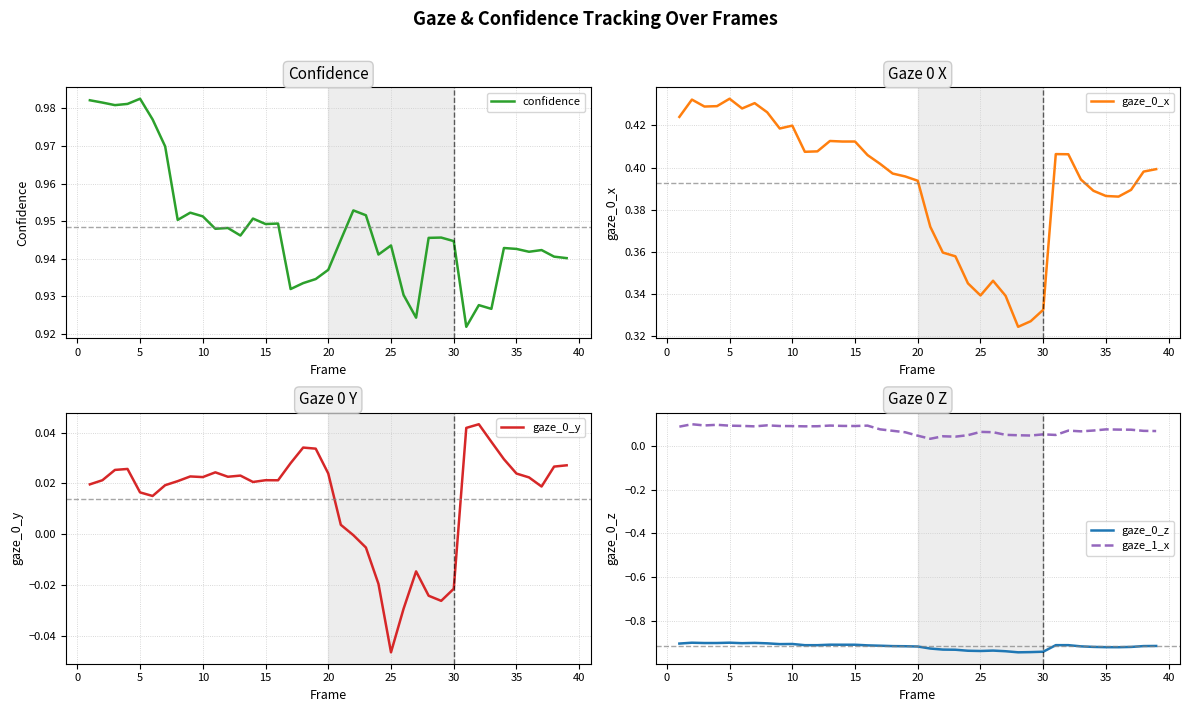

True or false: gaze_0_z and gaze_1_x intersect in this chart.

False